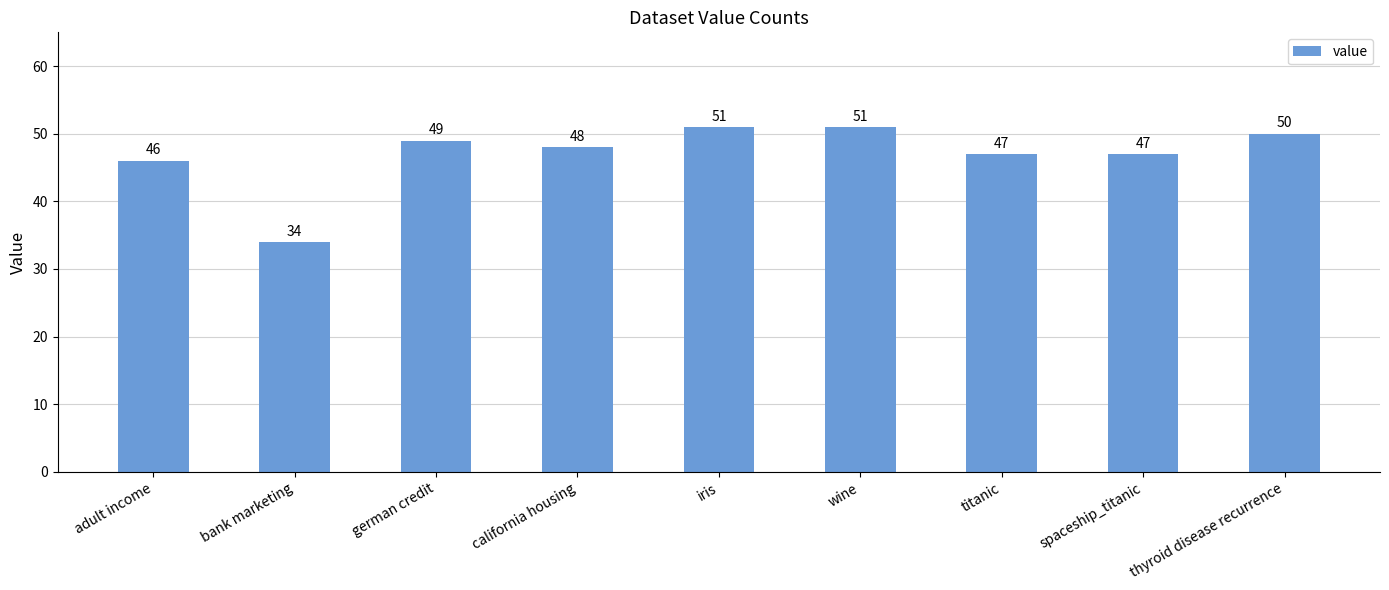

What is the value of the 1st bar from the left?

46